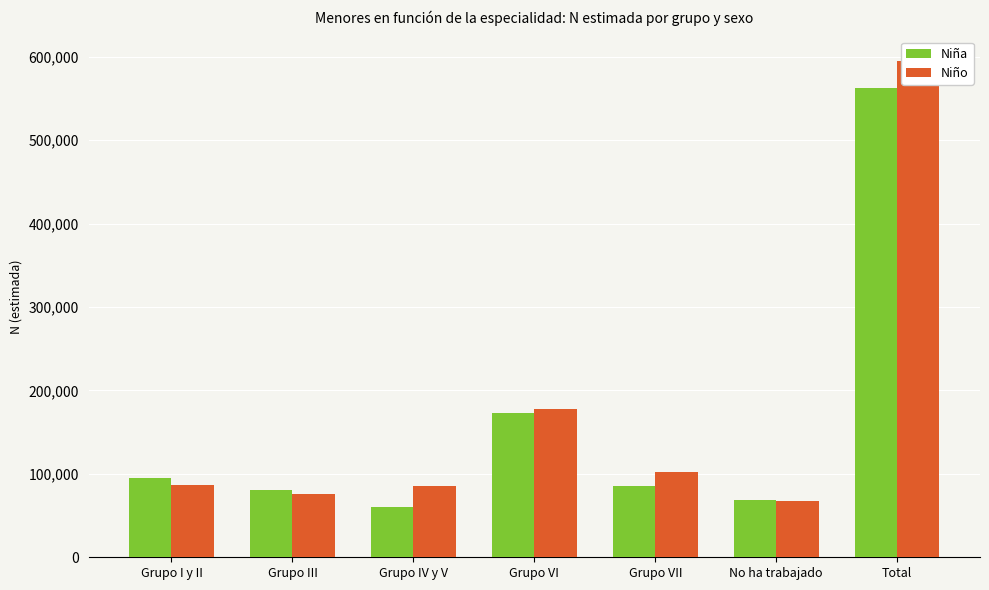

What is the difference between the highest and lowest values at Grupo VI?

5355